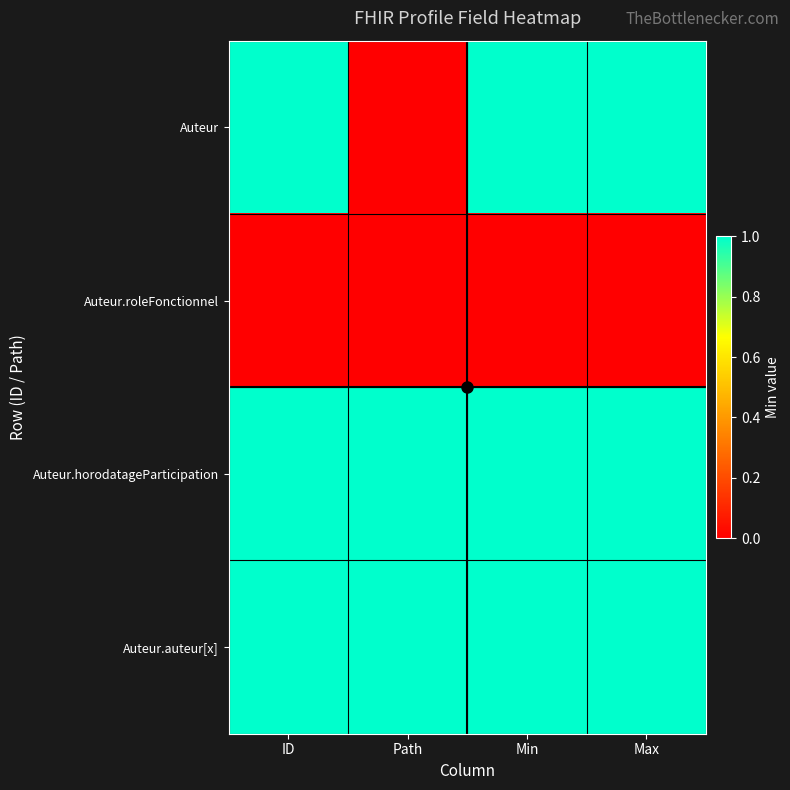

How many series are shown in this chart?

4